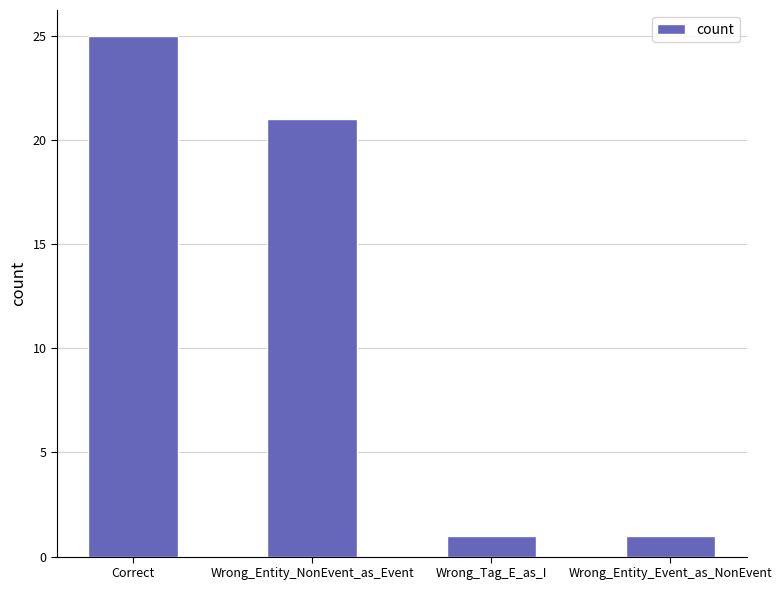

Are the bars grouped side by side (vs. stacked)?

No